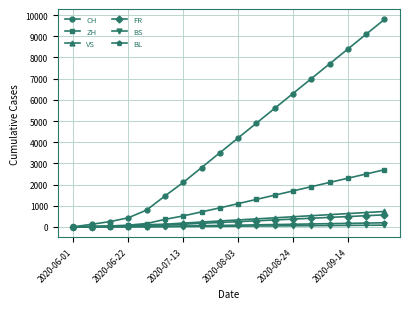

What is the sum of all BS values?

647